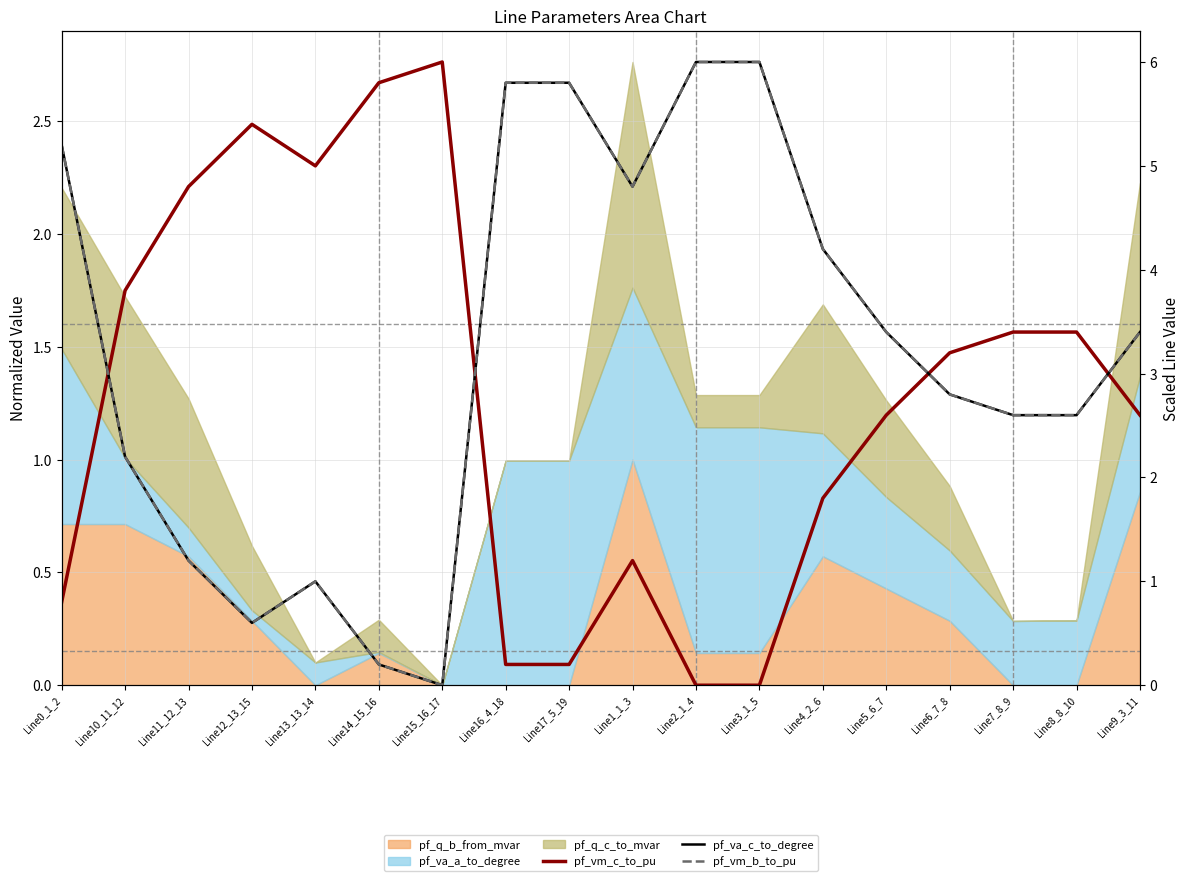

At which category does pf_vm_b_to_pu reach its first local valley?

Line12_13_15